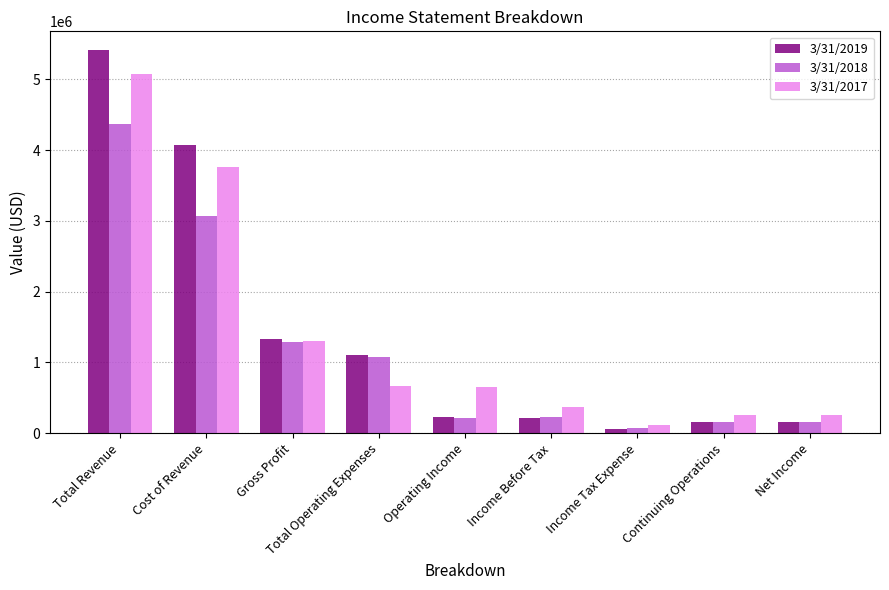

The value of 3/31/2017 at Income Tax Expense is 117491. True or false?

True